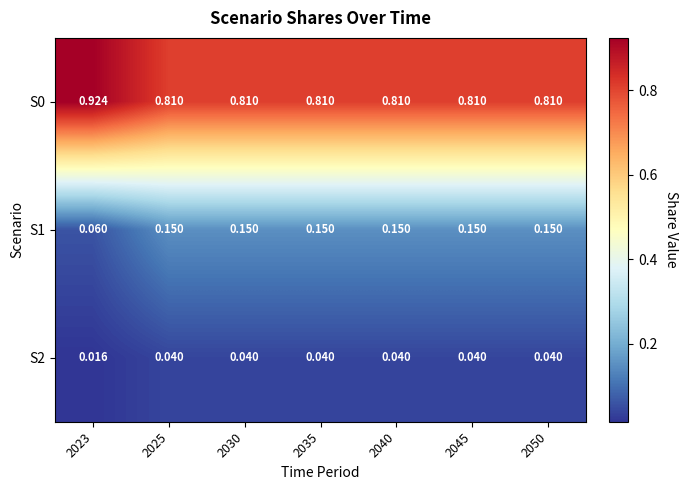

What is the maximum value shown in the chart?

0.9